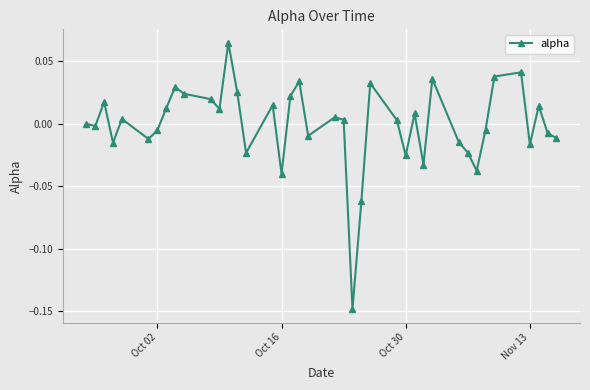

True or false: the data has more than 1 interior local peaks.

True